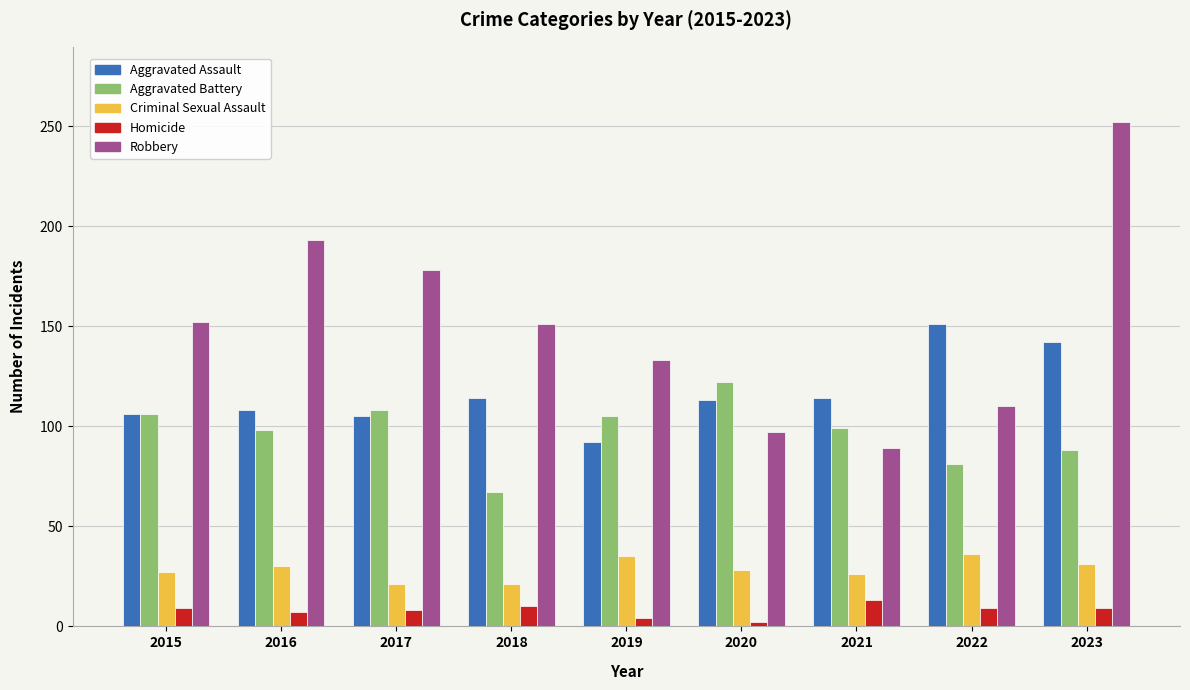

Is it true that Aggravated Battery equals 81 at 2022?

True